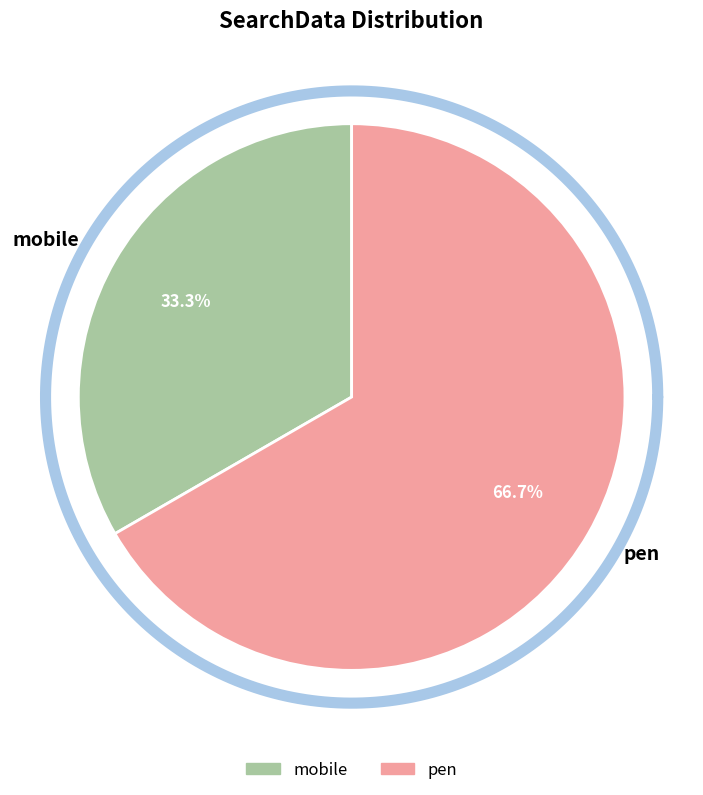

What is the largest slice in the pie chart?

pen